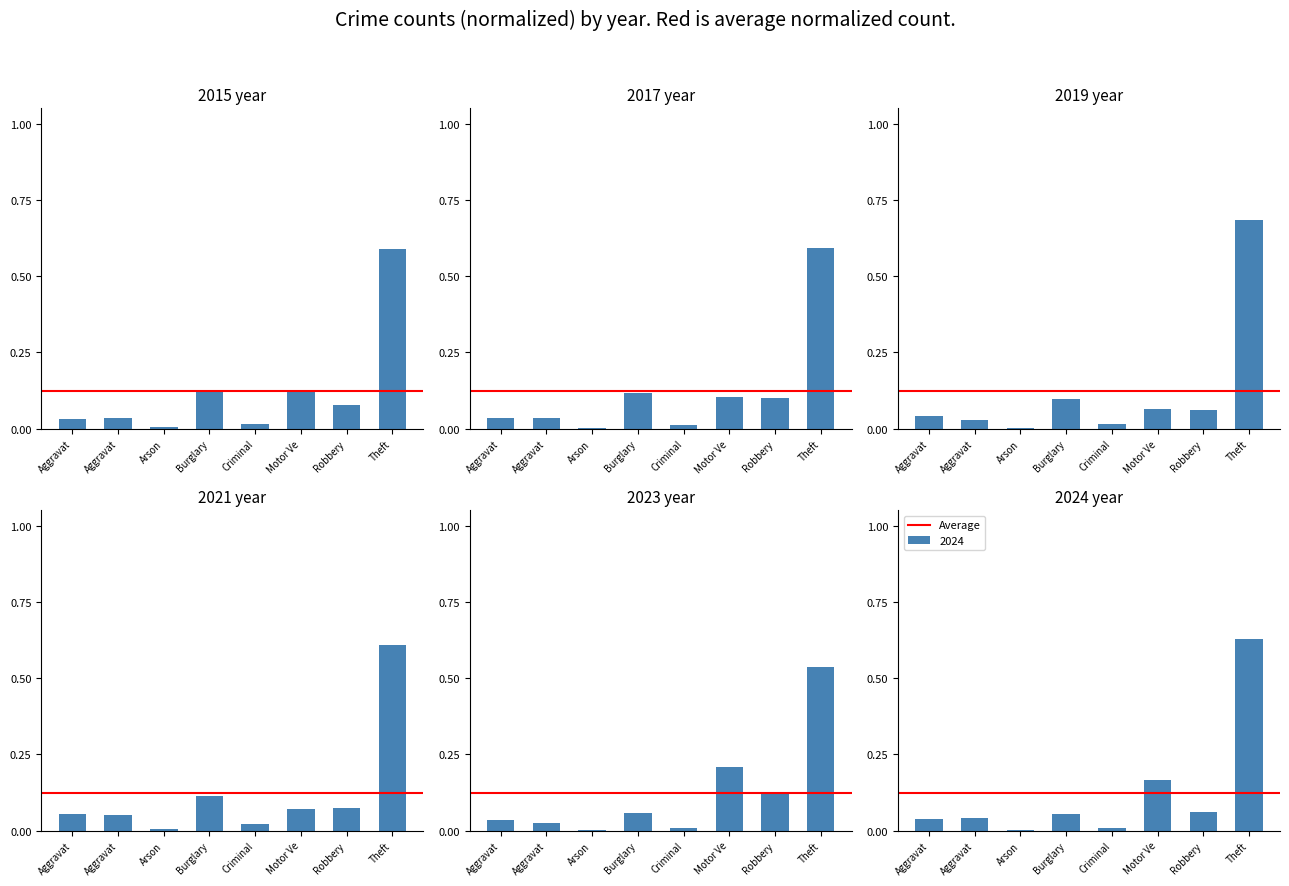

Rank the series by their maximum value, from lowest to highest.

2023, 2015, 2017, 2021, 2024, 2019